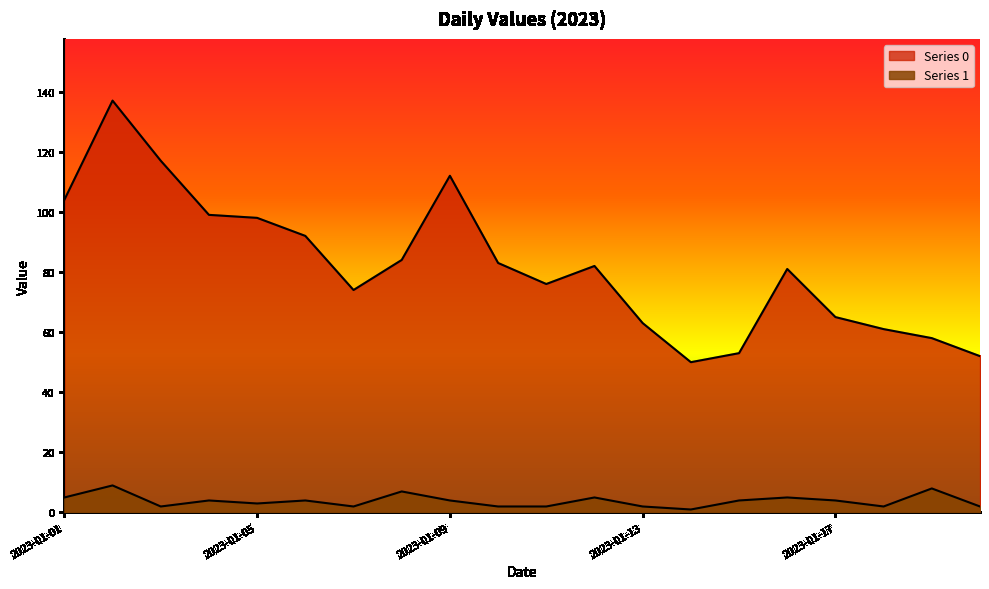

Count the number of categories in the chart.

20